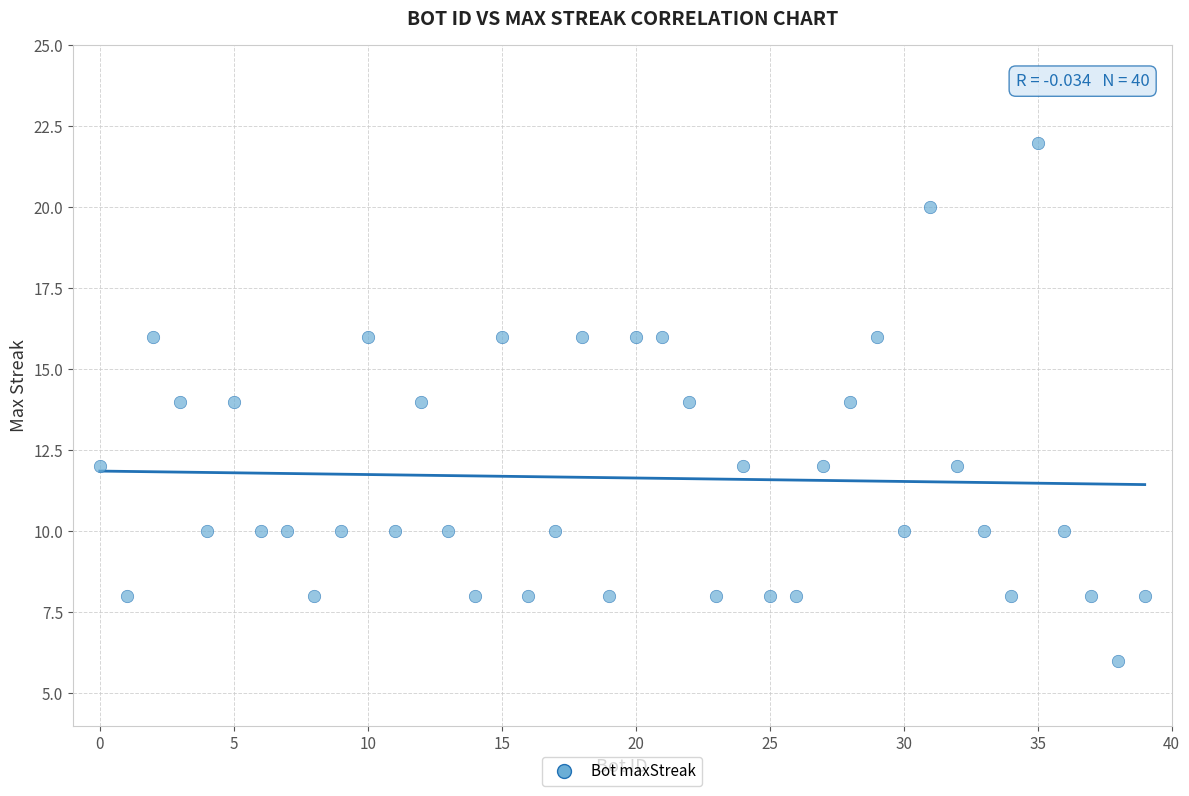

What is the range of Y values (max minus min)?

16